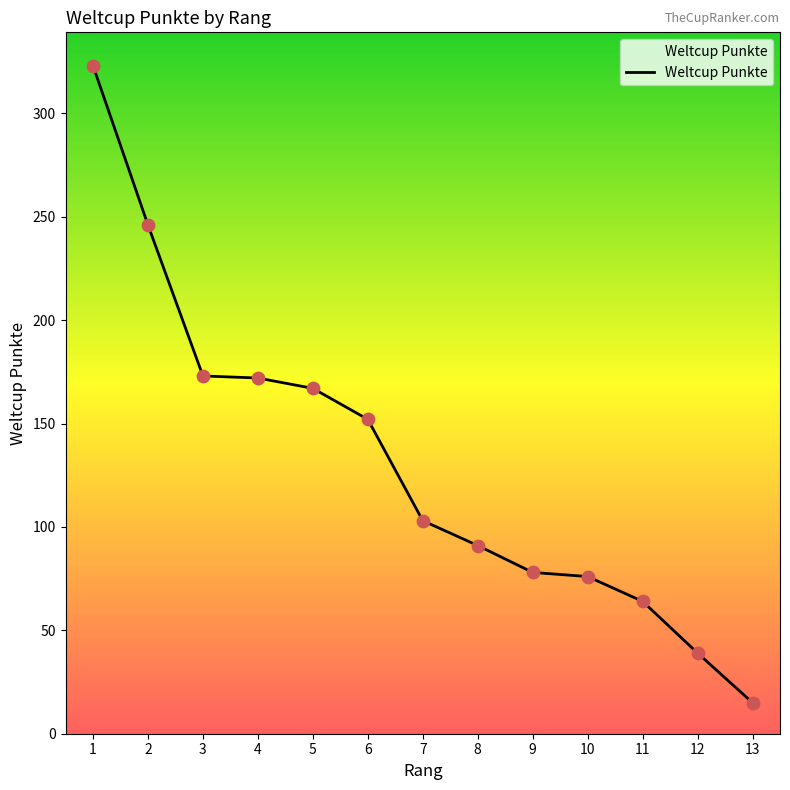

What is the change in value from 8 to 9?

-13